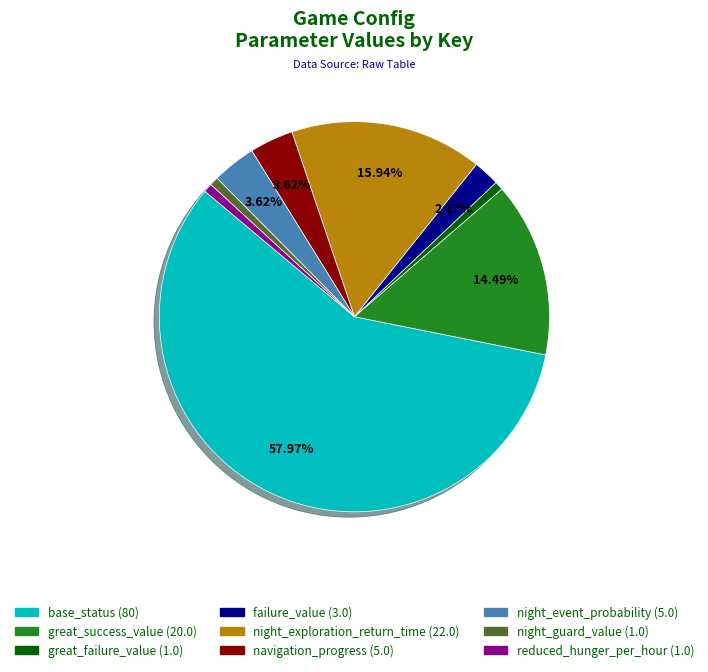

What is the largest slice in the pie chart?

base_status